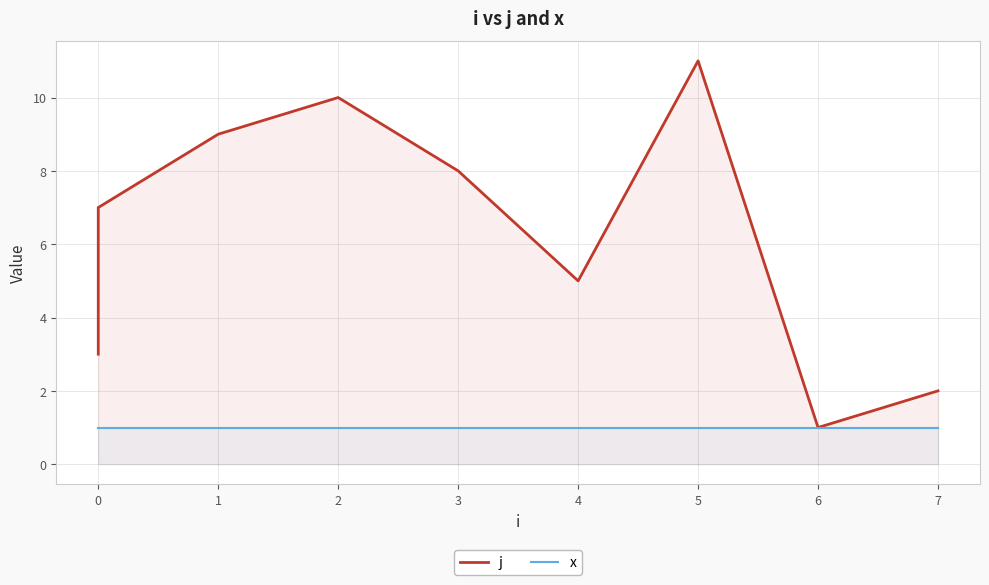

Which series has the largest range (max minus min)?

j